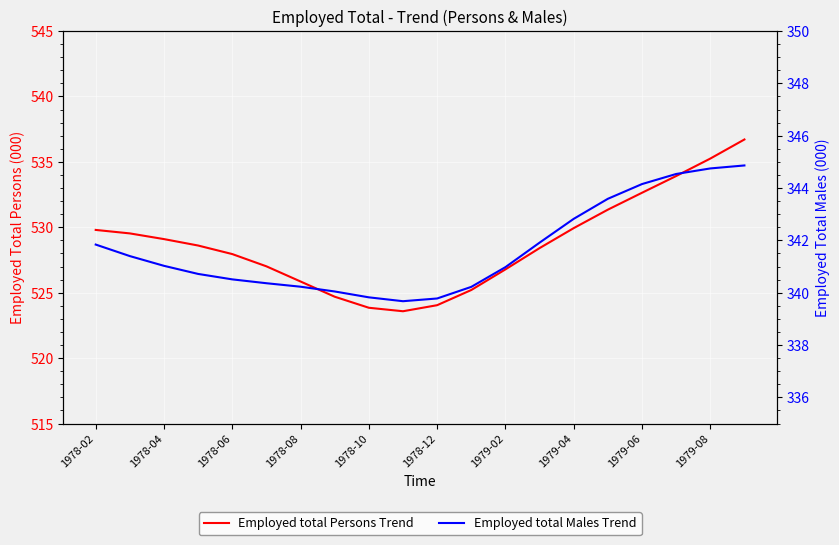

How many lines are shown in the chart?

2